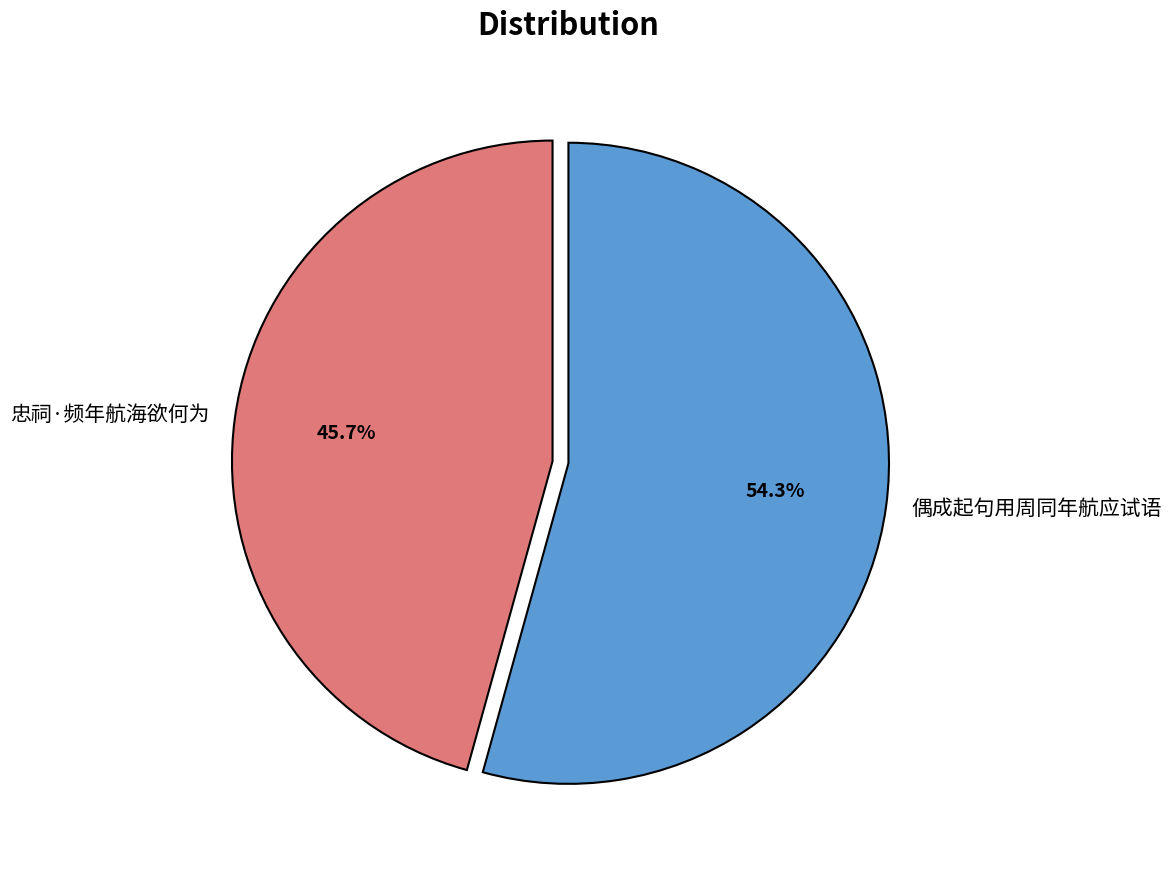

How many slices are in this pie chart?

2